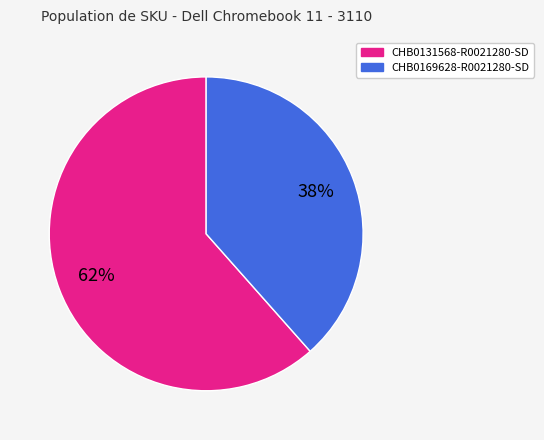

What is the largest slice in the pie chart?

CHB0131568-R0021280-SD